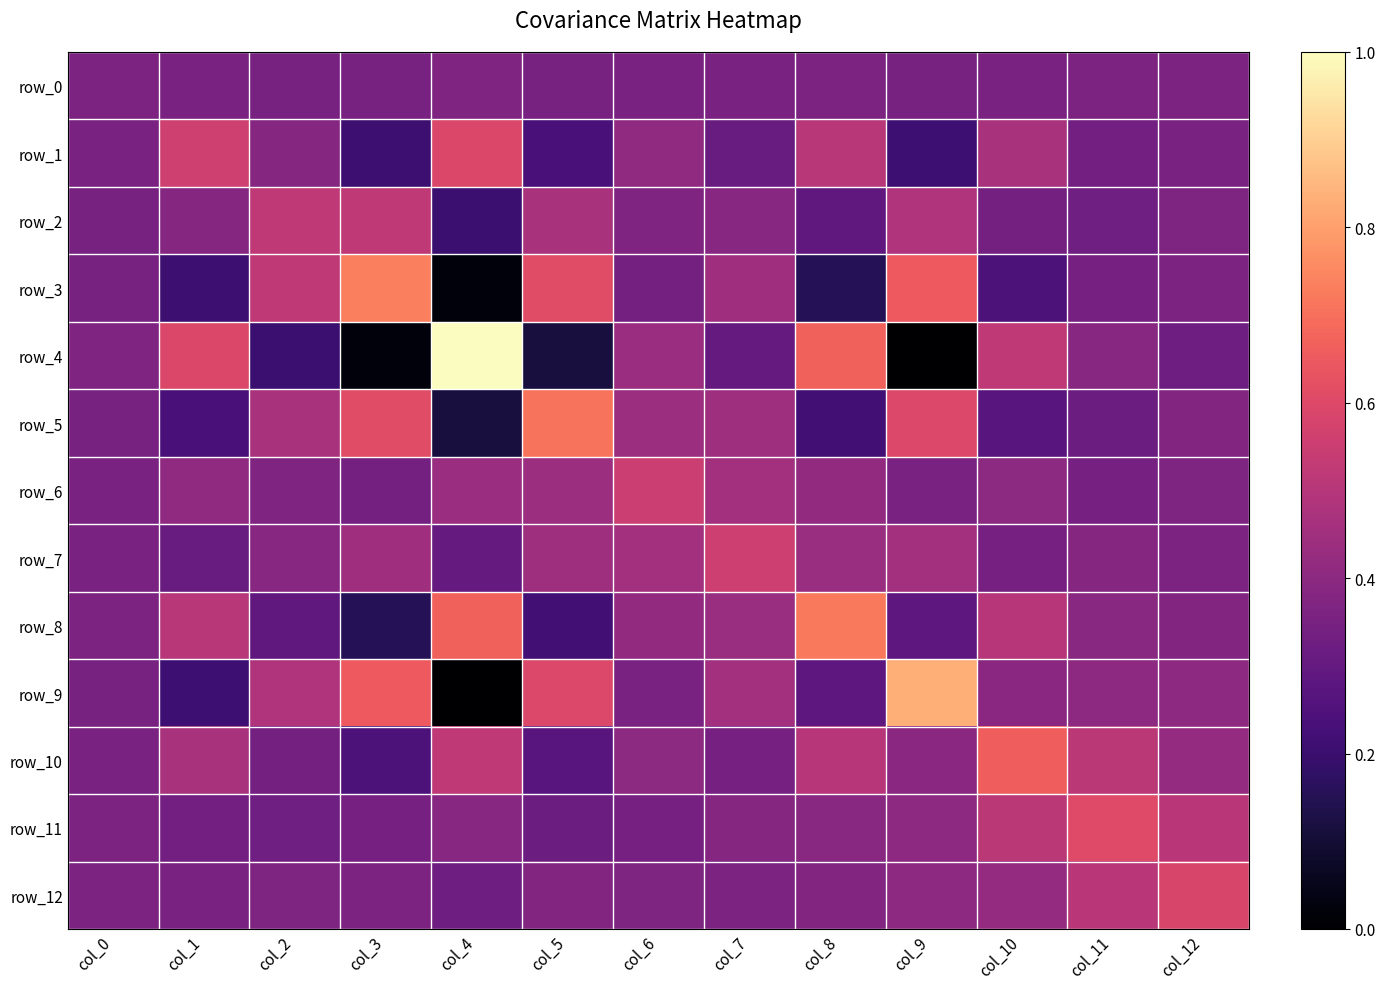

What is the difference between the maximum and minimum values in the row_1 series?

108.9